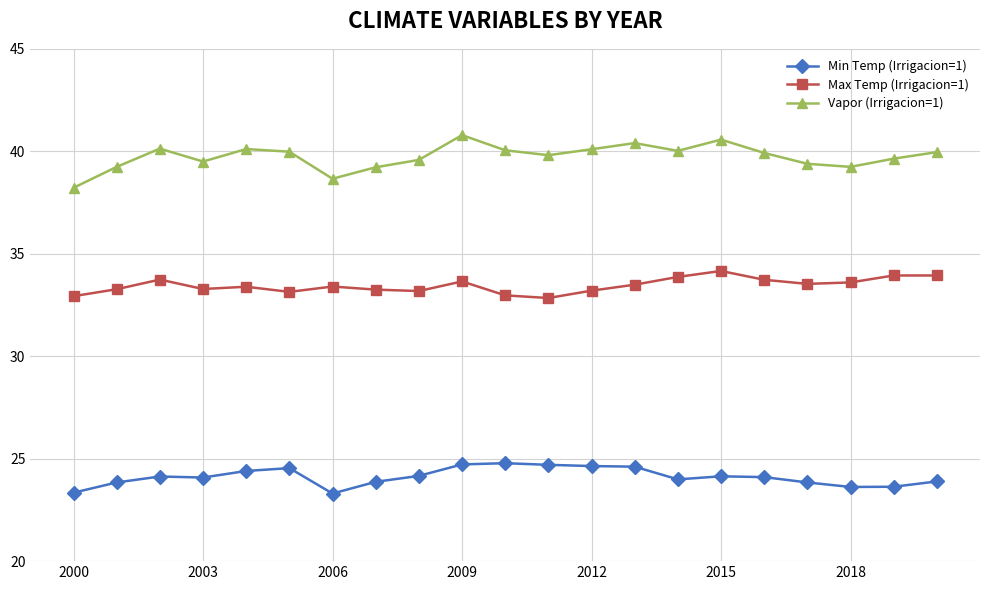

In Min Temp (Irrigacion=1), how many points are higher than both neighbors (excluding endpoints)?

4